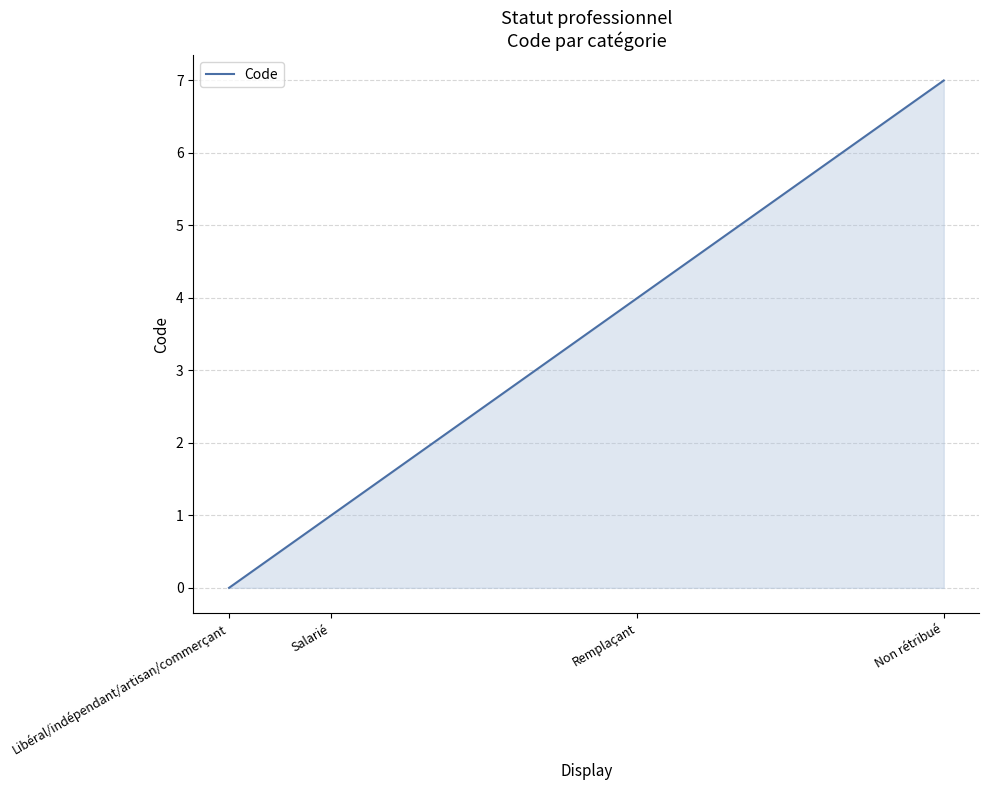

Does the chart have visible grid lines?

Yes